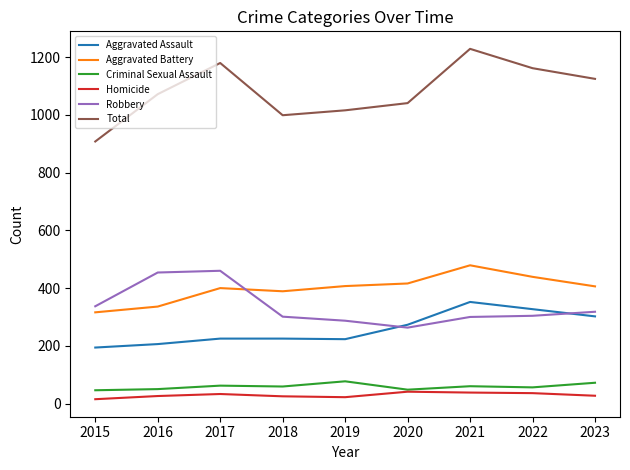

True or false: Aggravated Assault and Homicide intersect in this chart.

False